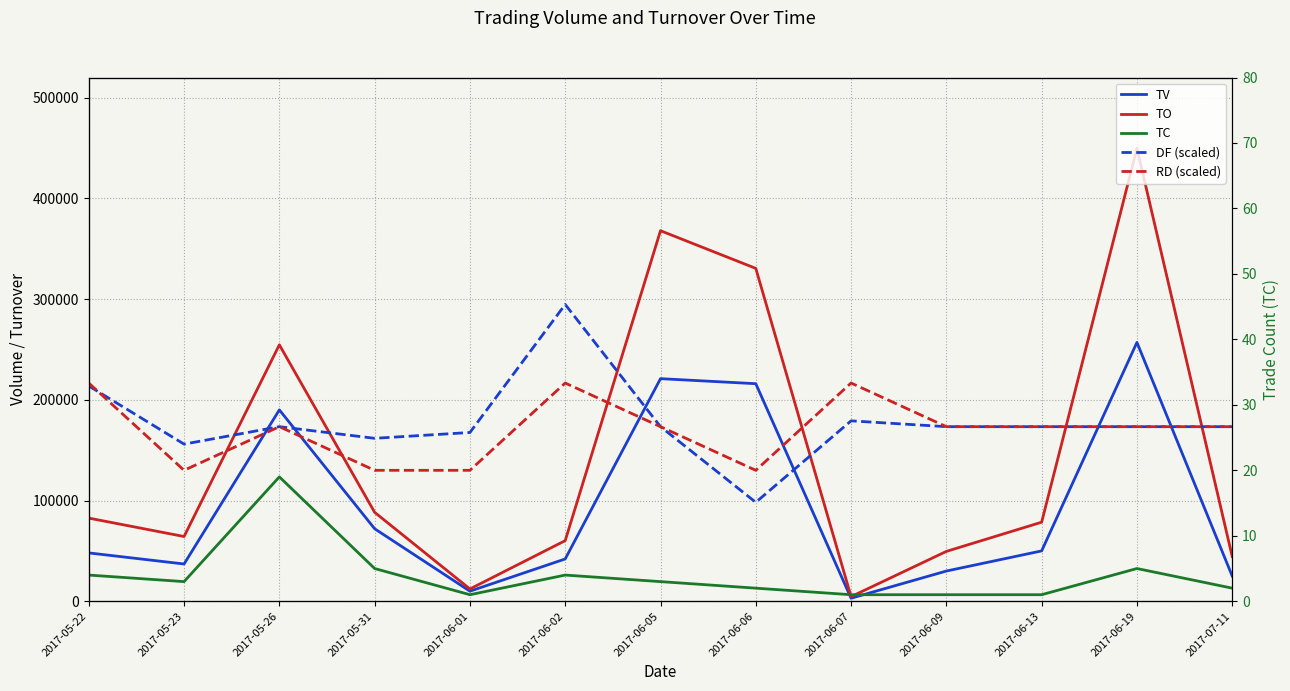

Is it true that RD (scaled) equals 0 at 2017-06-09?

True